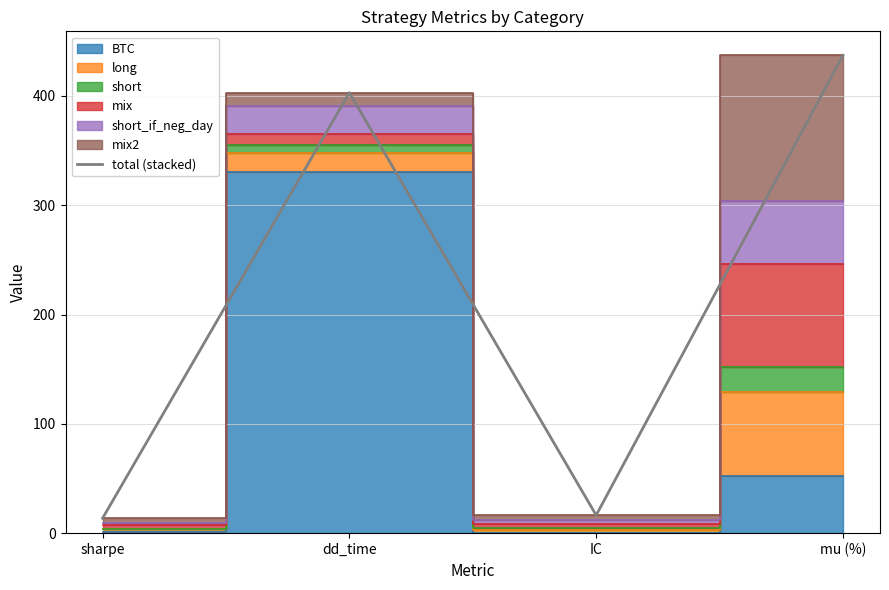

What is the difference between the second highest and second lowest values?

386.6